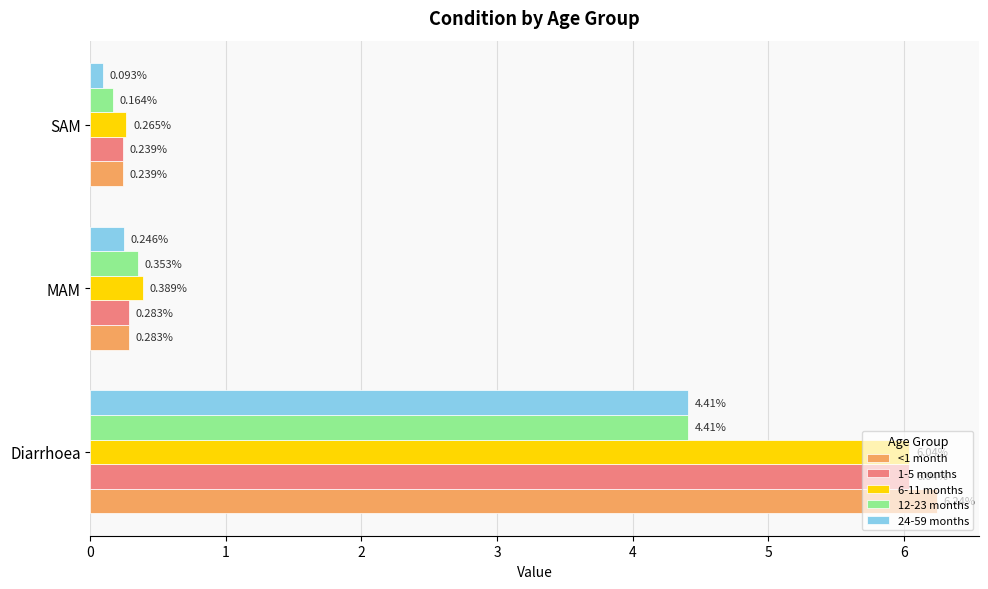

Which series has the widest spread of values?

<1 month